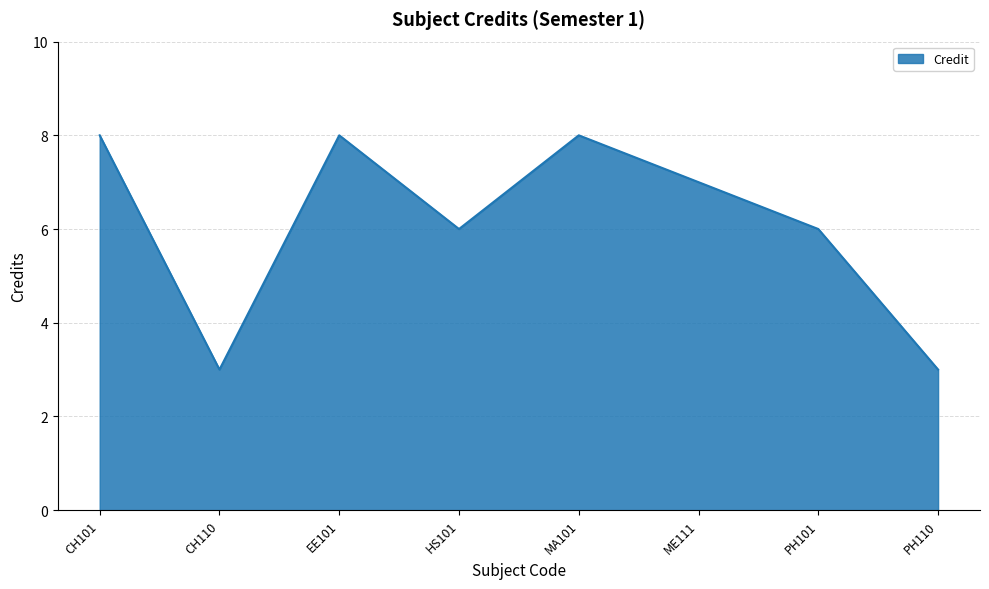

What value does the data have at PH110?

3